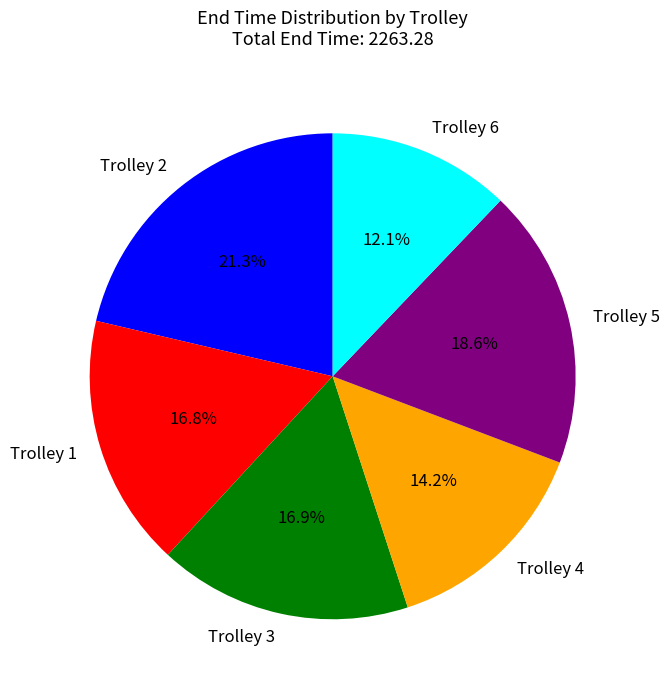

True or false: Trolley 1 accounts for 3% of the total.

False